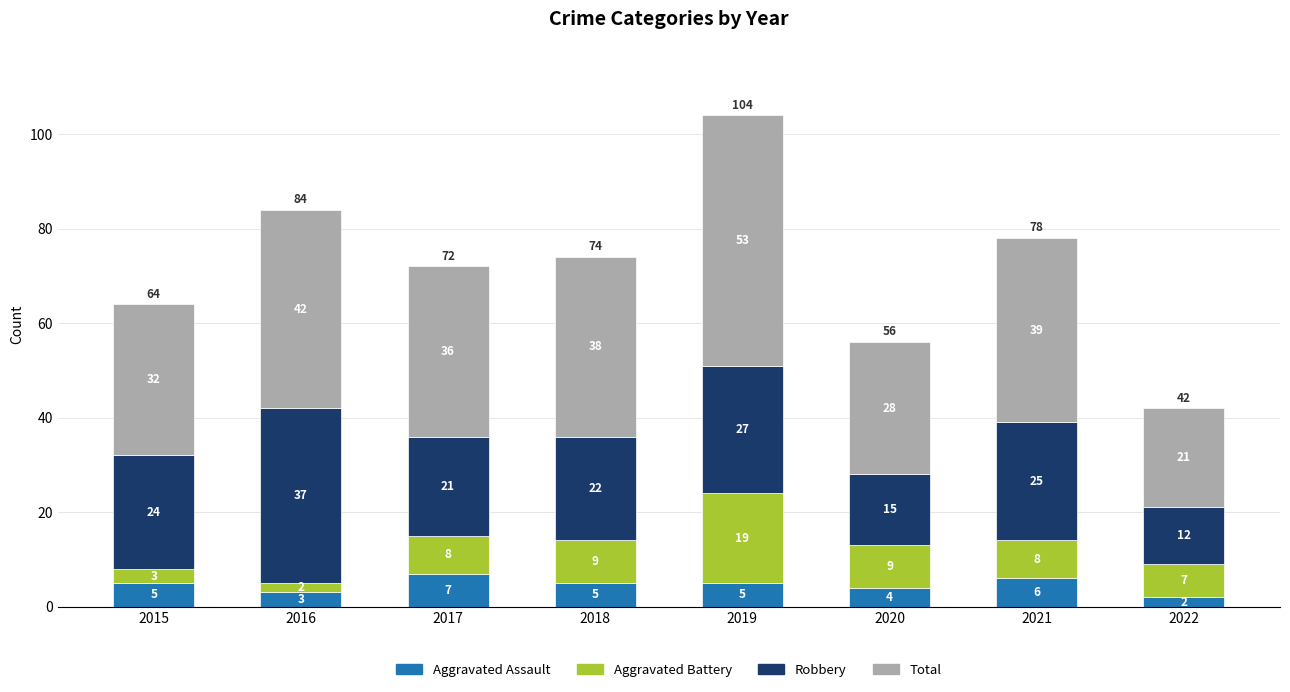

At which label does Aggravated Assault reach its peak?

2017